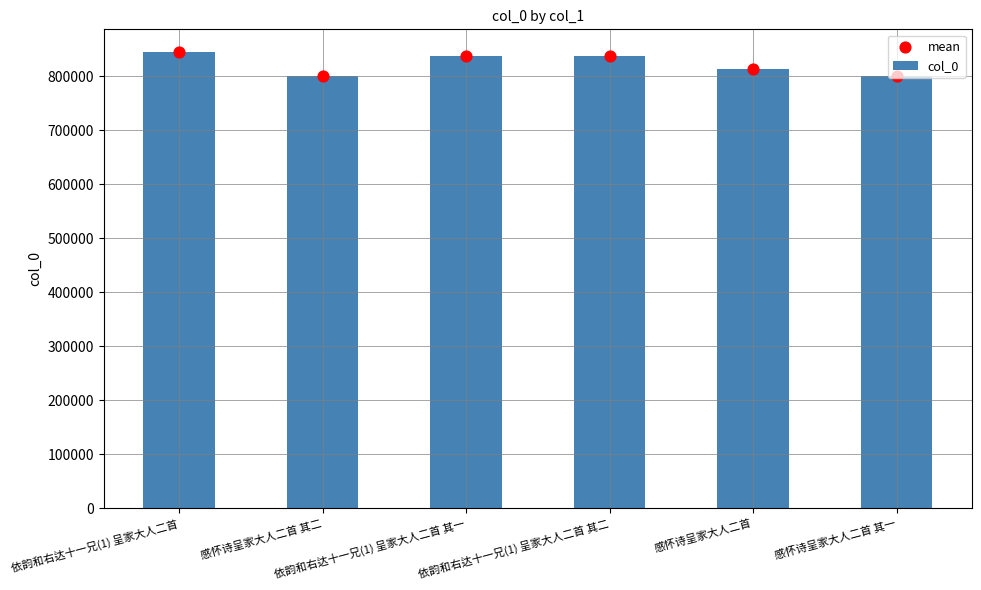

What is the total value across all series at 感怀诗呈家大人二首?

1625372